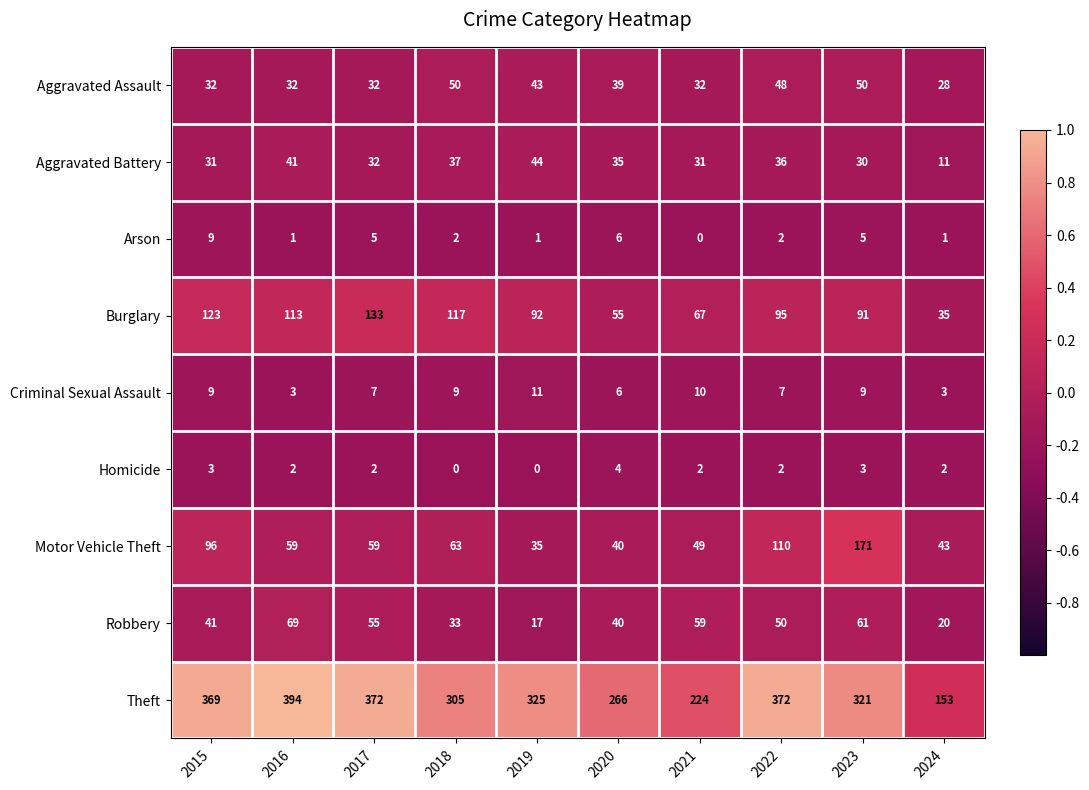

At how many categories does at least one series exceed 62?

10